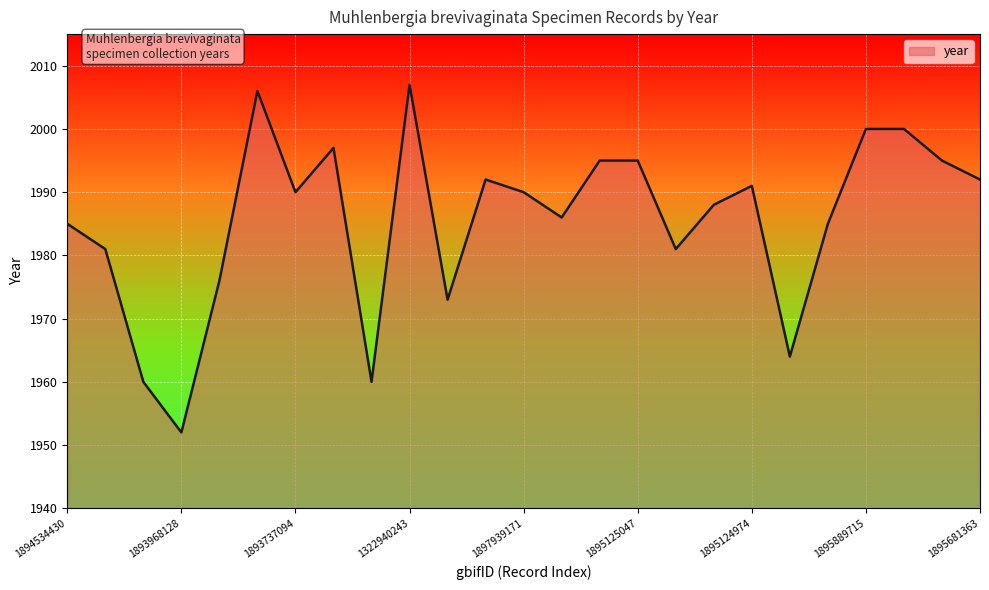

How many lines are shown in the chart?

1